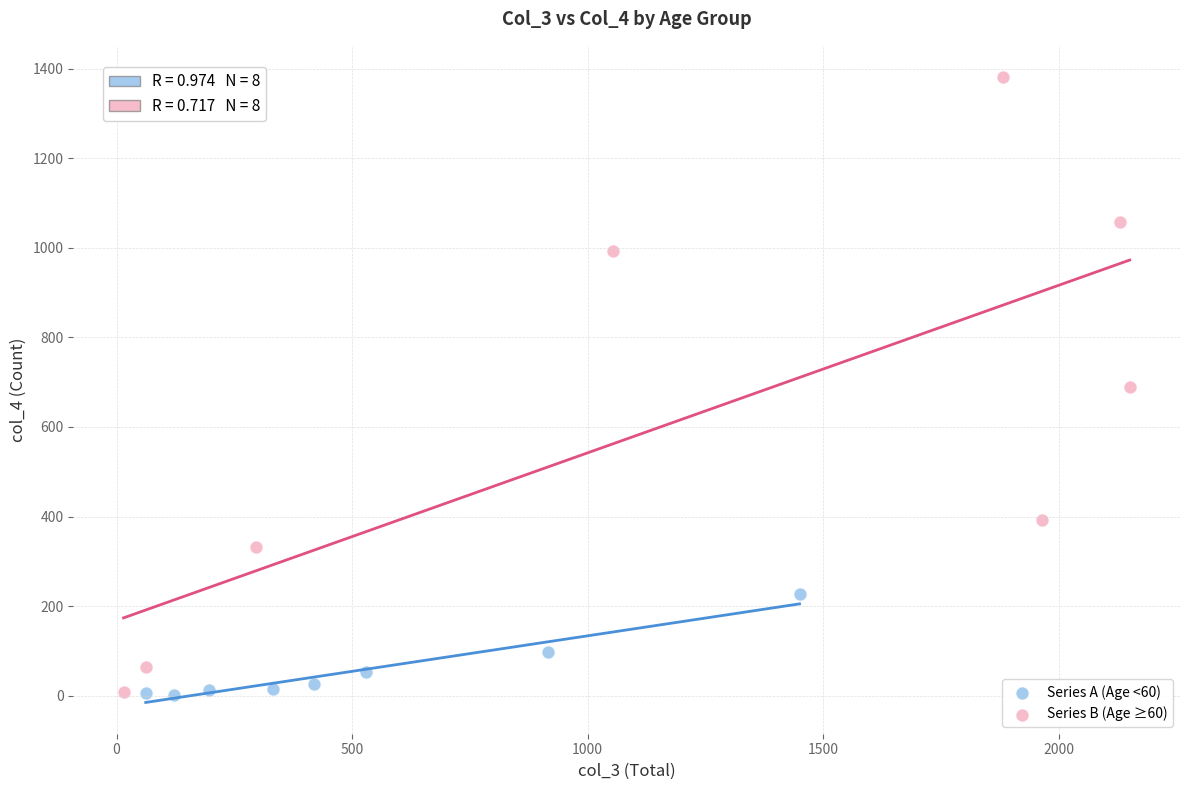

Which series has the largest Y range (max minus min)?

Series B (Age ≥60)